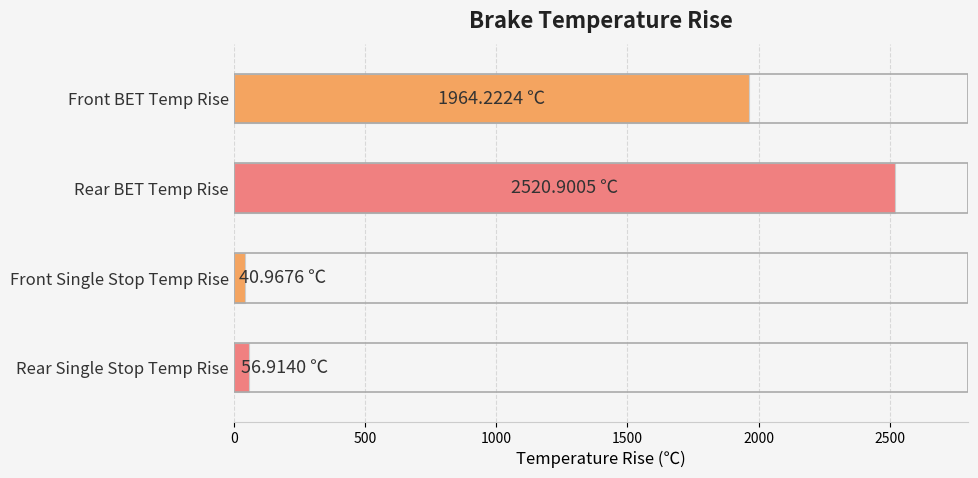

Between Rear Single Stop Temp Rise and Rear BET Temp Rise, which is larger?

Rear BET Temp Rise